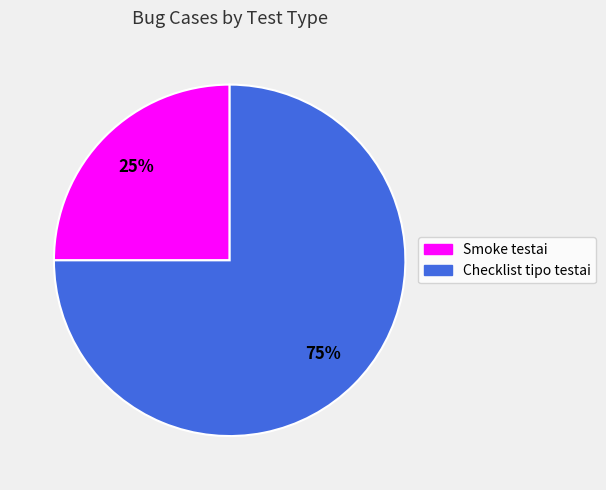

Rank the categories by value from lowest to highest.

Smoke testai, Checklist tipo testai